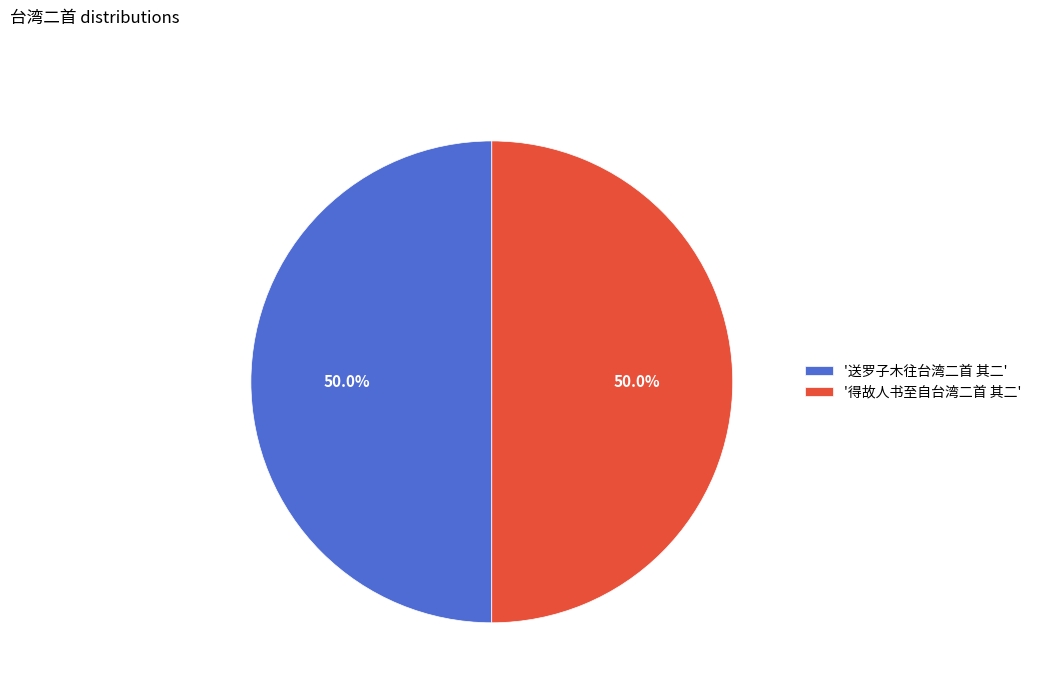

Do '得故人书至自台湾二首 其二' and '送罗子木往台湾二首 其二' together represent more than half of the pie?

Yes